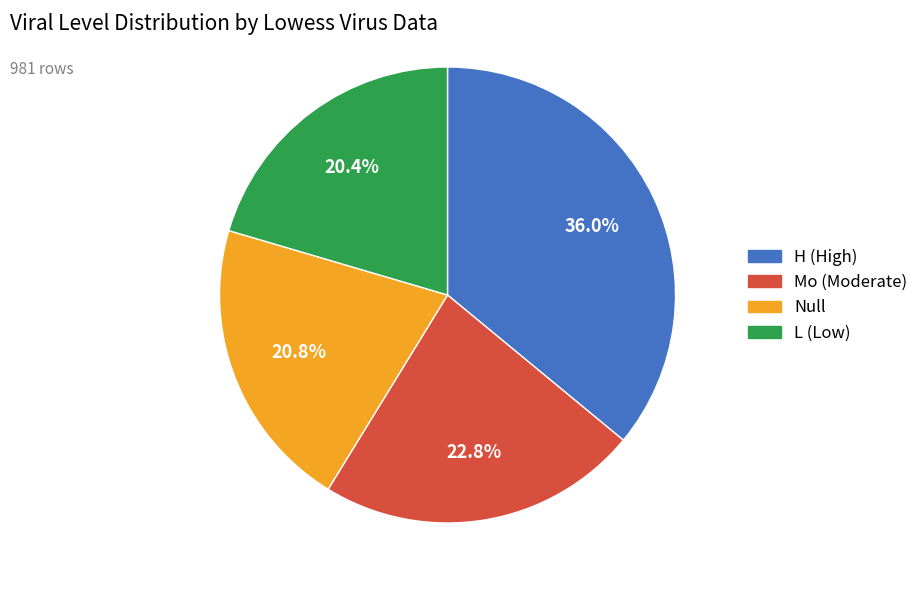

Which slice is the largest?

H